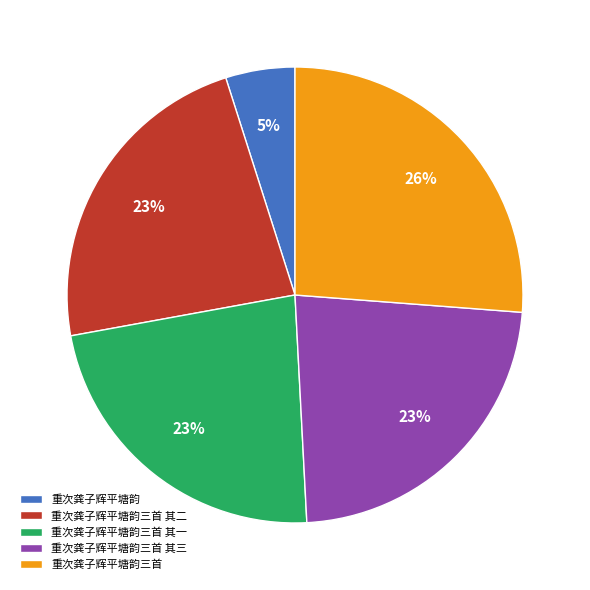

Approximately how many times larger is the value at 重次龚子辉平塘韵三首 其三 compared to 重次龚子辉平塘韵三首 其二?

1.0